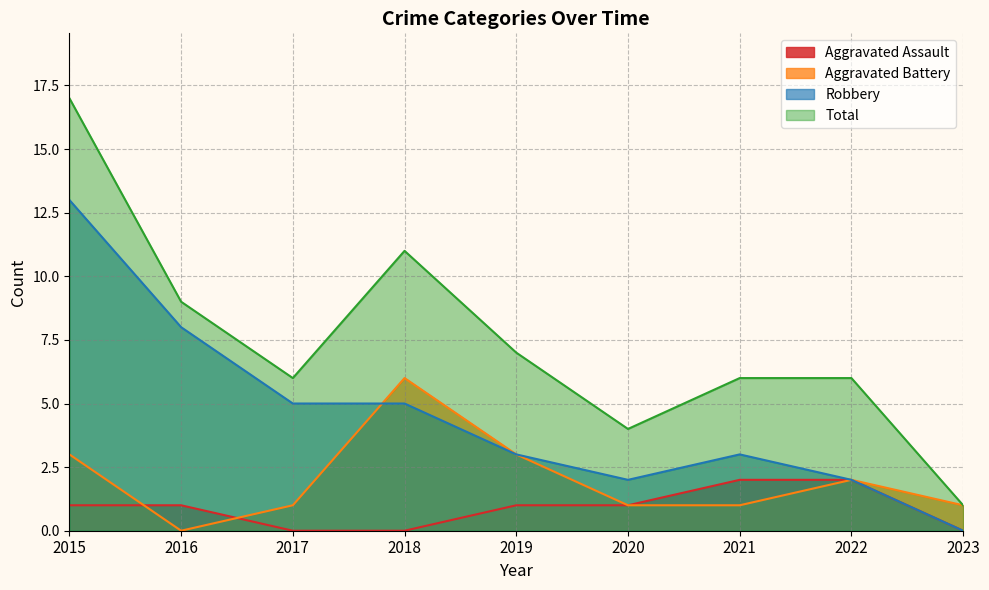

True or false: Total and Robbery cross at least once.

False